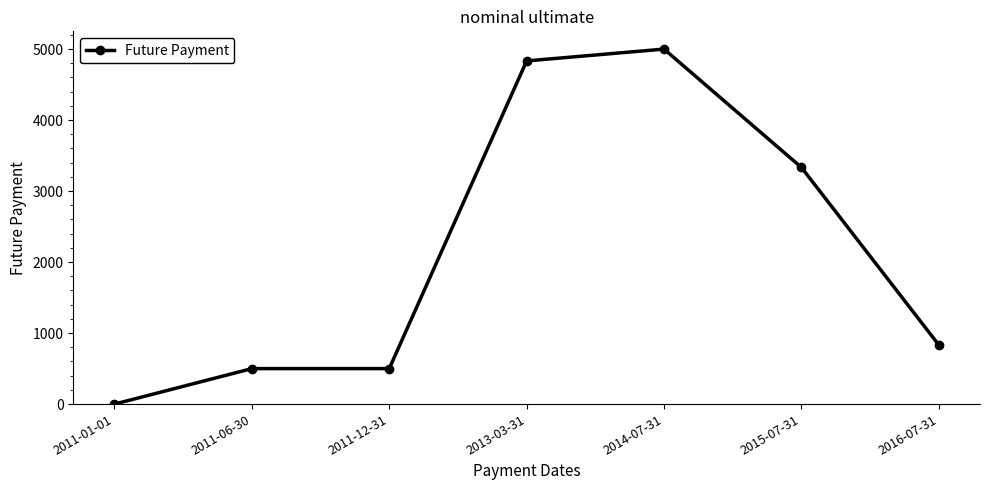

At which category does the chart reach its minimum across all series?

2011-01-01